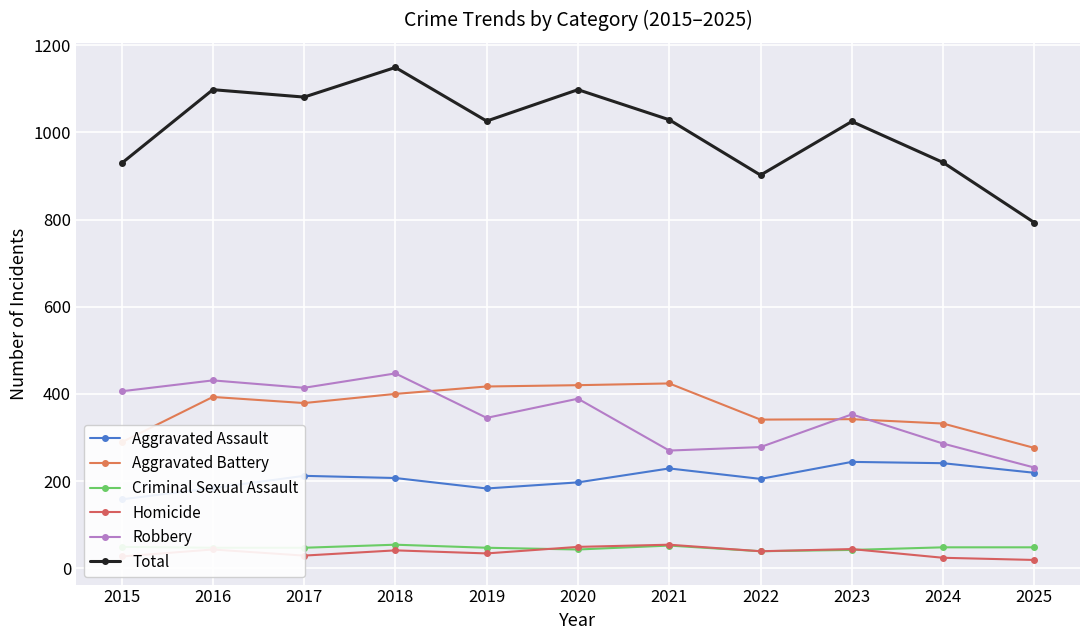

What is the value of the Criminal Sexual Assault point at the 7th from the left?

52